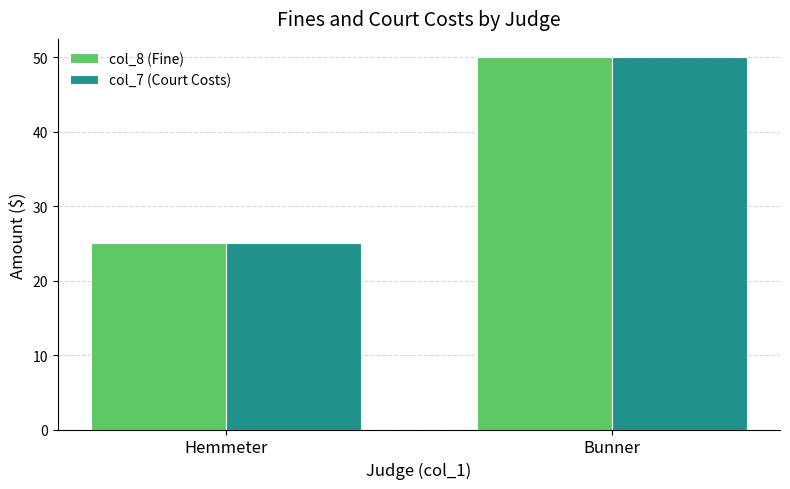

What is the label of the 2nd bar from the right?

Hemmeter